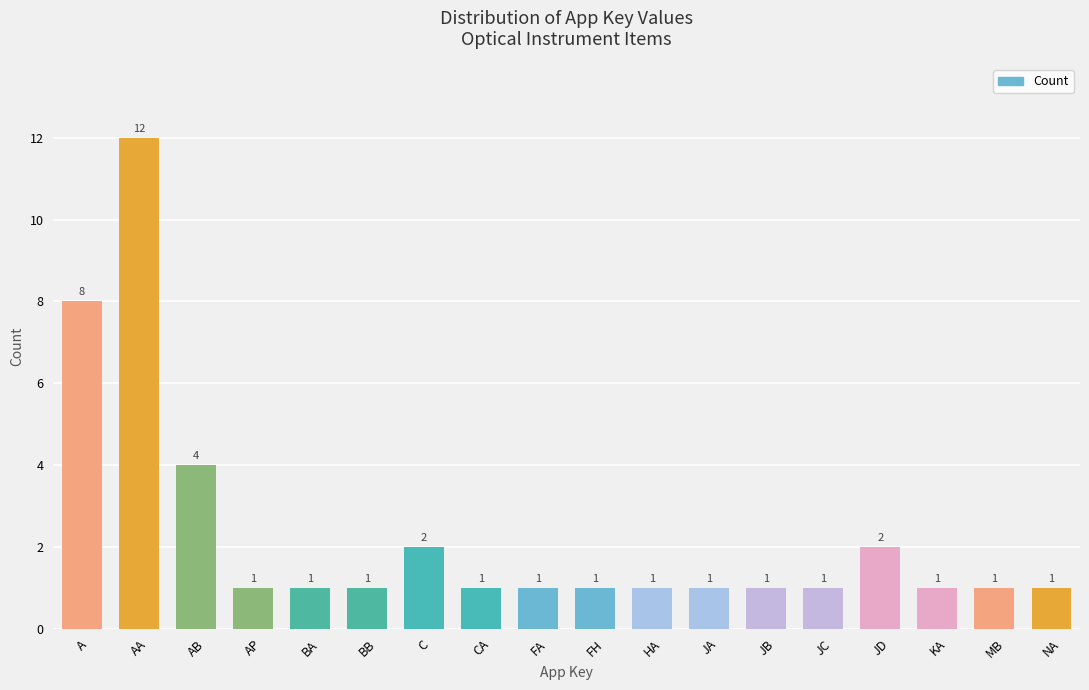

Does the chart contain any negative values?

No